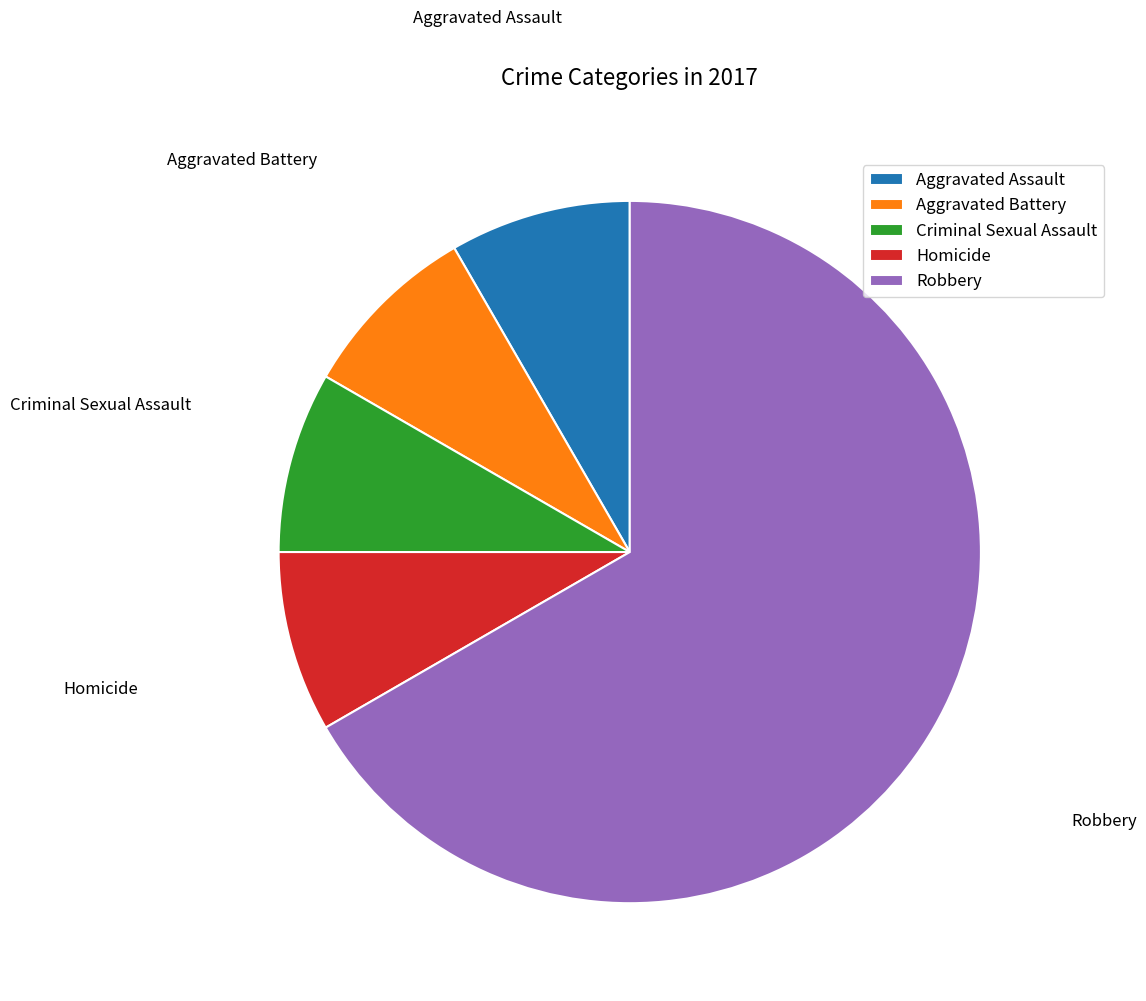

Is there any slice that represents more than half of the pie?

Yes